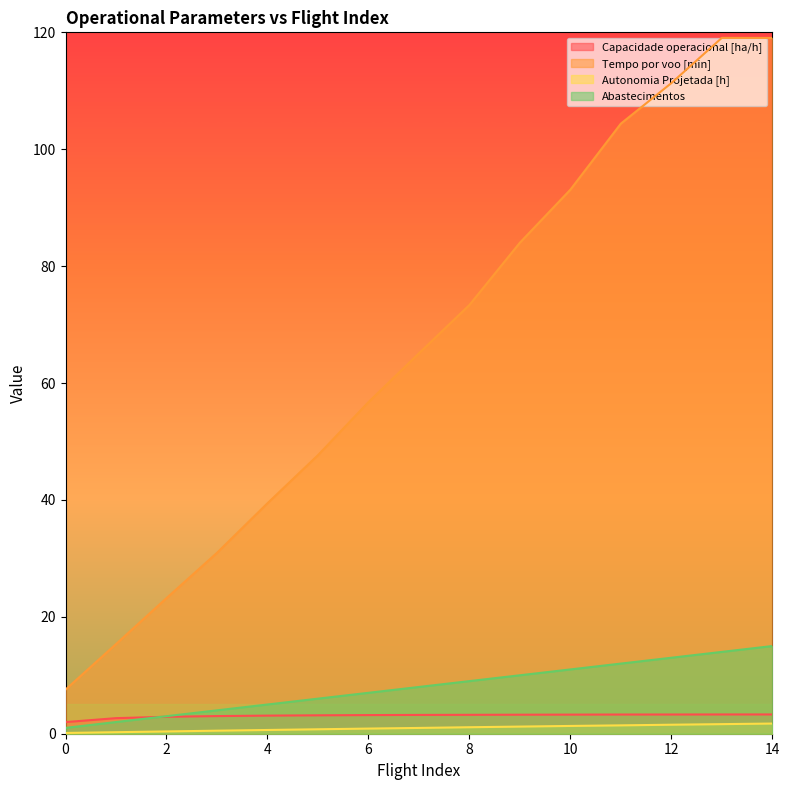

Is the value of Autonomia Projetada [h] at 14 greater than the value of Capacidade operacional [ha/h] at 1?

No